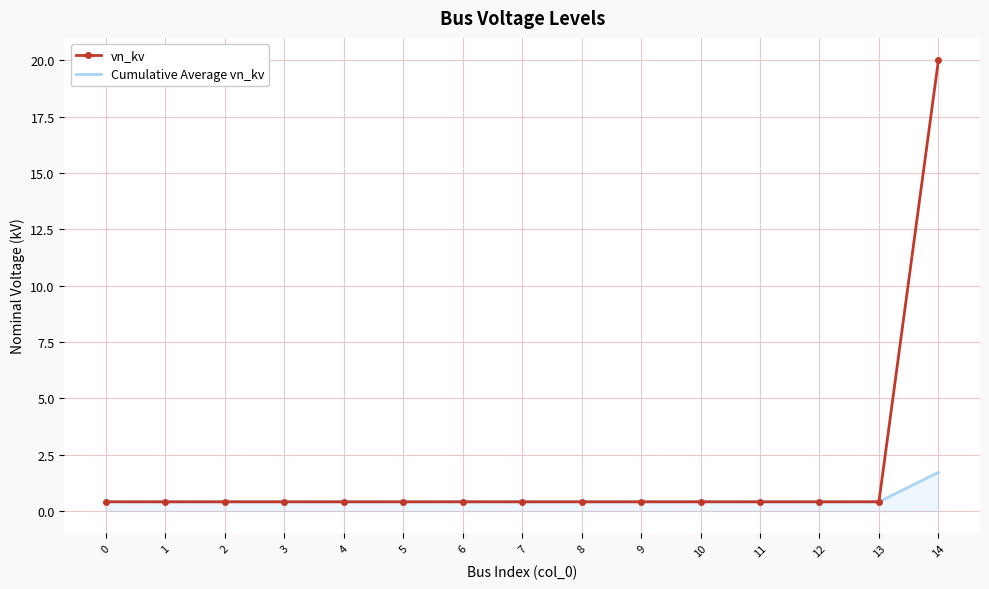

How many series are shown in this chart?

2